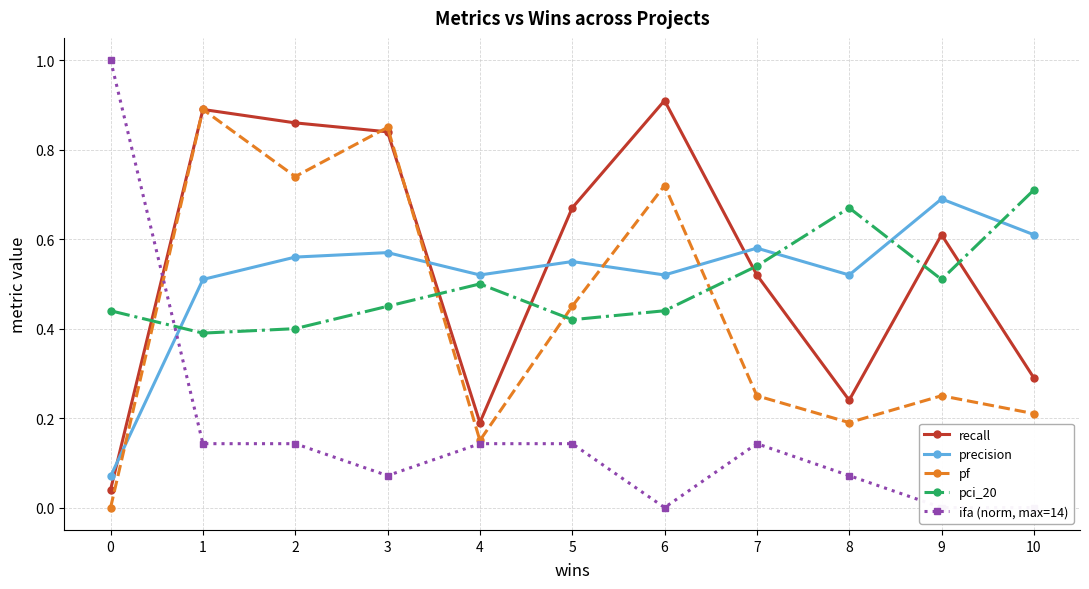

At which category does ifa (norm, max=14) reach its first local valley?

3